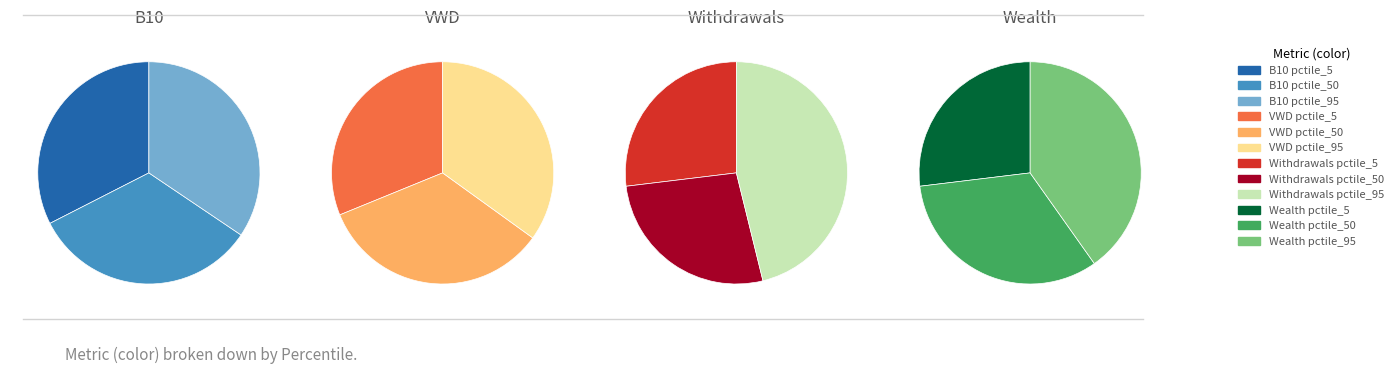

How many segments does this pie chart have?

12